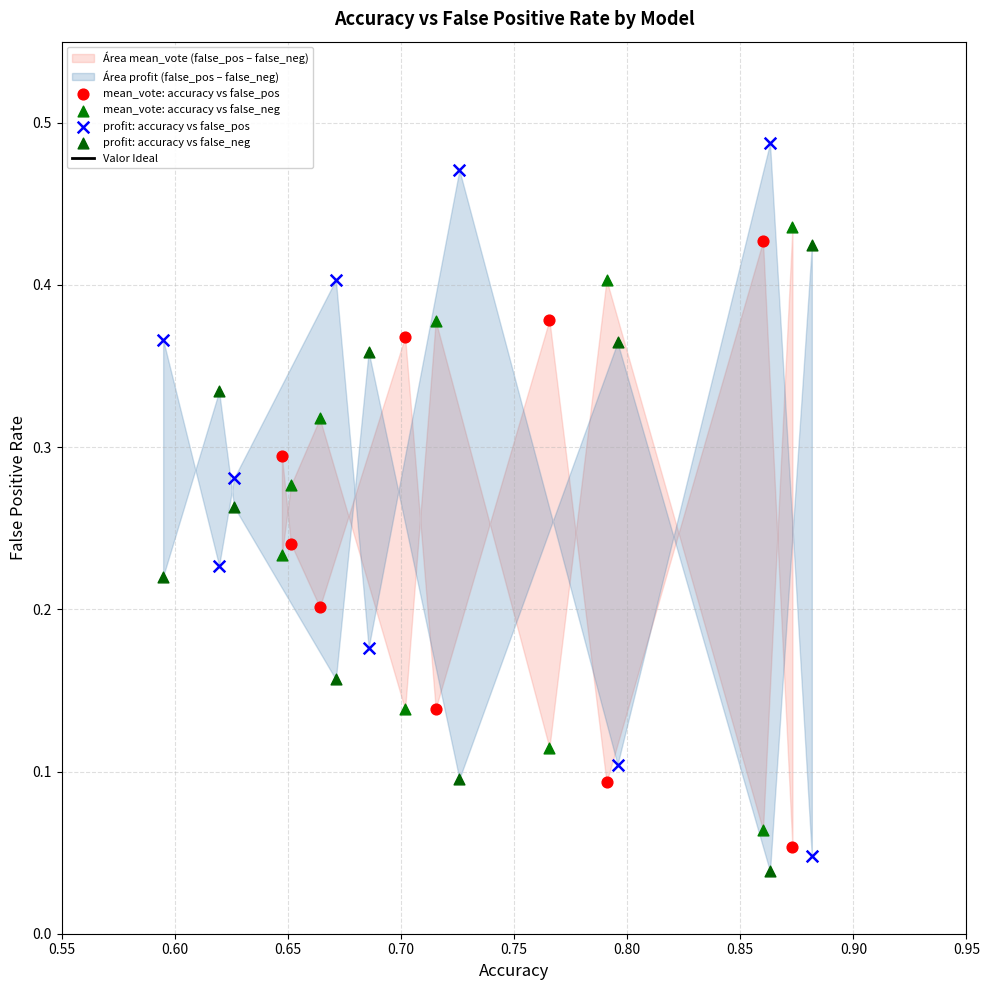

Which series reaches the maximum Y coordinate?

profit: accuracy vs false_pos